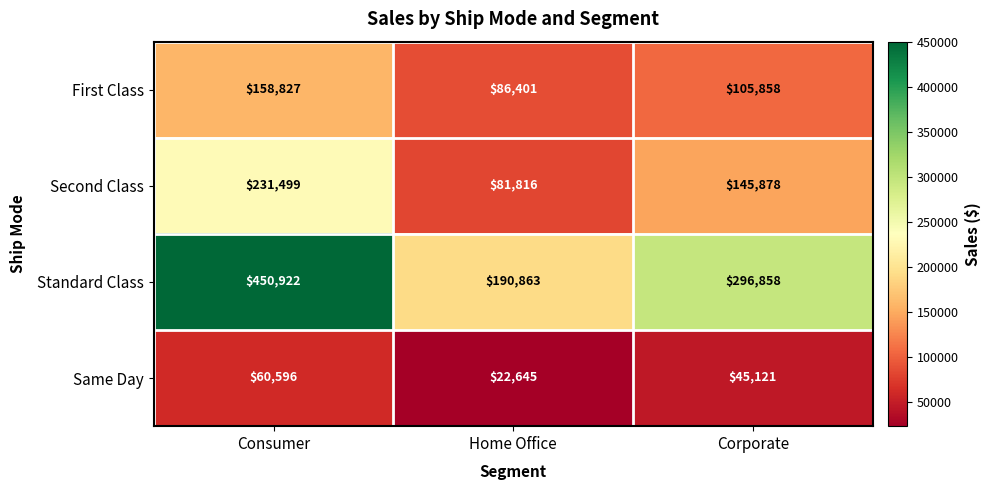

At which category is the sum across all series the highest?

Consumer